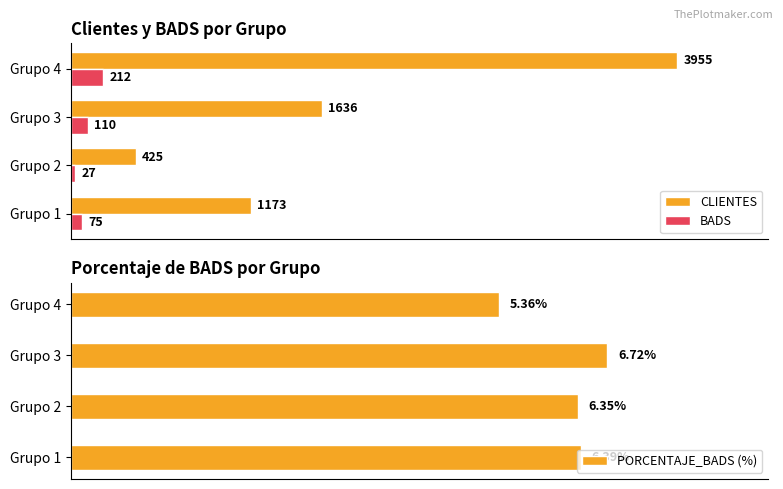

Count the BADS values in the range 75 to 212.

3